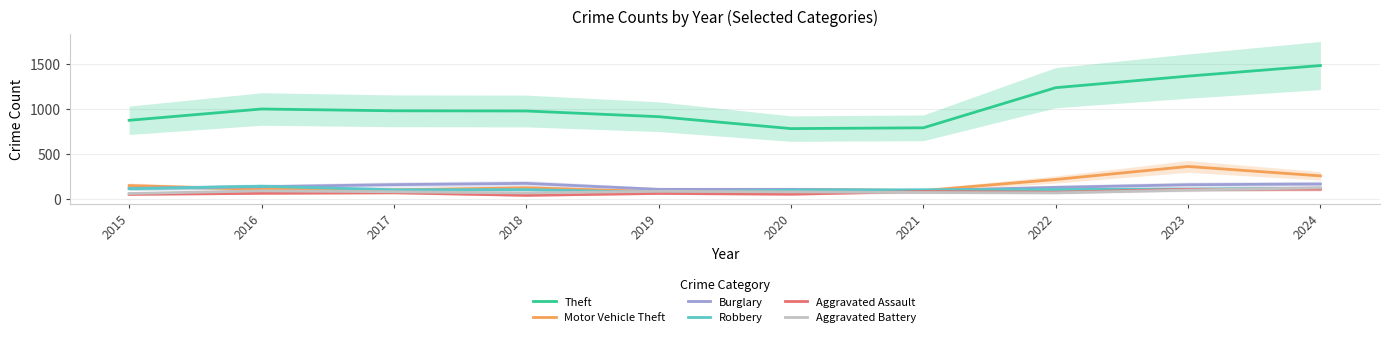

Which series changed the most between 2016 and 2024?

Theft